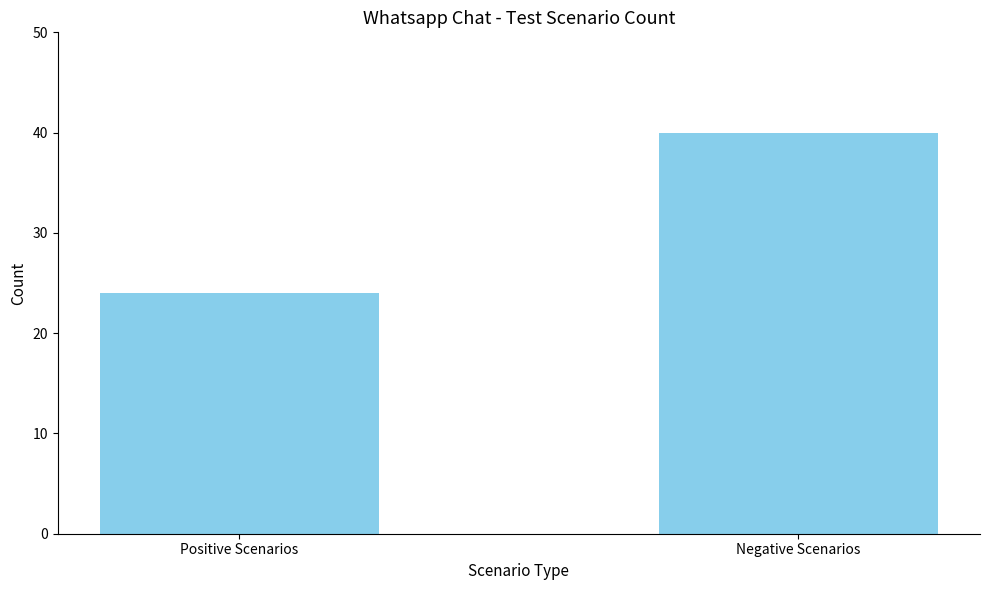

Does the chart contain stacked bars?

No